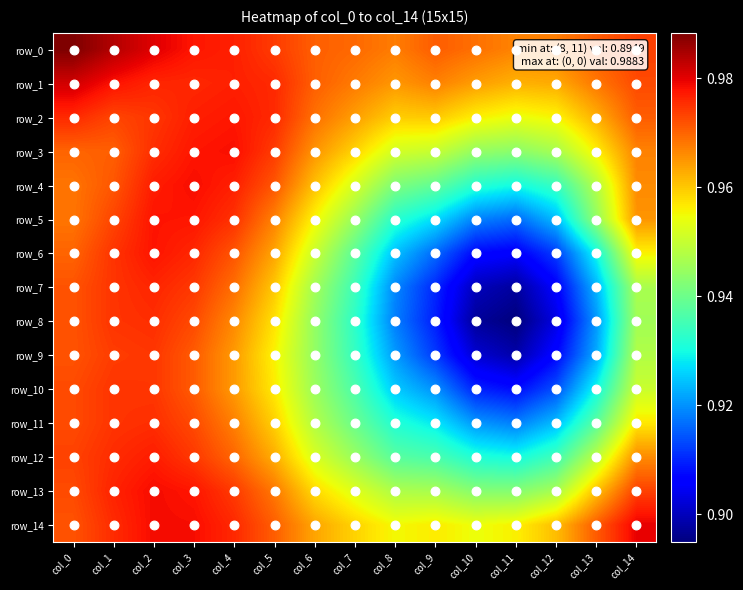

Reading left to right, what are all the values shown in this chart?

row_0: col_0=1.0	col_1=1.0	col_2=1.0	col_3=1.0	col_4=1.0	col_5=1.0	col_6=1.0	col_7=1.0	col_8=1.0	col_9=1.0	col_10=1.0	col_11=1.0	col_12=1.0	col_13=1.0	col_14=1.0
row_1: col_0=1.0	col_1=1.0	col_2=1.0	col_3=1.0	col_4=1.0	col_5=1.0	col_6=1.0	col_7=1.0	col_8=1.0	col_9=1.0	col_10=1.0	col_11=1.0	col_12=1.0	col_13=1.0	col_14=1.0
row_2: col_0=1.0	col_1=1.0	col_2=1.0	col_3=1.0	col_4=1.0	col_5=1.0	col_6=1.0	col_7=1.0	col_8=1.0	col_9=1.0	col_10=1.0	col_11=1.0	col_12=1.0	col_13=1.0	col_14=1.0
row_3: col_0=1.0	col_1=1.0	col_2=1.0	col_3=1.0	col_4=1.0	col_5=1.0	col_6=1.0	col_7=1.0	col_8=1.0	col_9=1.0	col_10=0.9	col_11=0.9	col_12=0.9	col_13=1.0	col_14=1.0
row_4: col_0=1.0	col_1=1.0	col_2=1.0	col_3=1.0	col_4=1.0	col_5=1.0	col_6=1.0	col_7=1.0	col_8=0.9	col_9=0.9	col_10=0.9	col_11=0.9	col_12=0.9	col_13=0.9	col_14=1.0
row_5: col_0=1.0	col_1=1.0	col_2=1.0	col_3=1.0	col_4=1.0	col_5=1.0	col_6=1.0	col_7=0.9	col_8=0.9	col_9=0.9	col_10=0.9	col_11=0.9	col_12=0.9	col_13=0.9	col_14=1.0
row_6: col_0=1.0	col_1=1.0	col_2=1.0	col_3=1.0	col_4=1.0	col_5=1.0	col_6=1.0	col_7=0.9	col_8=0.9	col_9=0.9	col_10=0.9	col_11=0.9	col_12=0.9	col_13=0.9	col_14=1.0
row_7: col_0=1.0	col_1=1.0	col_2=1.0	col_3=1.0	col_4=1.0	col_5=1.0	col_6=0.9	col_7=0.9	col_8=0.9	col_9=0.9	col_10=0.9	col_11=0.9	col_12=0.9	col_13=0.9	col_14=0.9
row_8: col_0=1.0	col_1=1.0	col_2=1.0	col_3=1.0	col_4=1.0	col_5=1.0	col_6=0.9	col_7=0.9	col_8=0.9	col_9=0.9	col_10=0.9	col_11=0.9	col_12=0.9	col_13=0.9	col_14=0.9
row_9: col_0=1.0	col_1=1.0	col_2=1.0	col_3=1.0	col_4=1.0	col_5=1.0	col_6=0.9	col_7=0.9	col_8=0.9	col_9=0.9	col_10=0.9	col_11=0.9	col_12=0.9	col_13=0.9	col_14=0.9
row_10: col_0=1.0	col_1=1.0	col_2=1.0	col_3=1.0	col_4=1.0	col_5=1.0	col_6=0.9	col_7=0.9	col_8=0.9	col_9=0.9	col_10=0.9	col_11=0.9	col_12=0.9	col_13=0.9	col_14=1.0
row_11: col_0=1.0	col_1=1.0	col_2=1.0	col_3=1.0	col_4=1.0	col_5=1.0	col_6=0.9	col_7=0.9	col_8=0.9	col_9=0.9	col_10=0.9	col_11=0.9	col_12=0.9	col_13=0.9	col_14=1.0
row_12: col_0=1.0	col_1=1.0	col_2=1.0	col_3=1.0	col_4=1.0	col_5=1.0	col_6=1.0	col_7=0.9	col_8=0.9	col_9=0.9	col_10=0.9	col_11=0.9	col_12=0.9	col_13=0.9	col_14=1.0
row_13: col_0=1.0	col_1=1.0	col_2=1.0	col_3=1.0	col_4=1.0	col_5=1.0	col_6=1.0	col_7=1.0	col_8=0.9	col_9=0.9	col_10=0.9	col_11=0.9	col_12=0.9	col_13=1.0	col_14=1.0
row_14: col_0=1.0	col_1=1.0	col_2=1.0	col_3=1.0	col_4=1.0	col_5=1.0	col_6=1.0	col_7=1.0	col_8=1.0	col_9=1.0	col_10=1.0	col_11=1.0	col_12=1.0	col_13=1.0	col_14=1.0